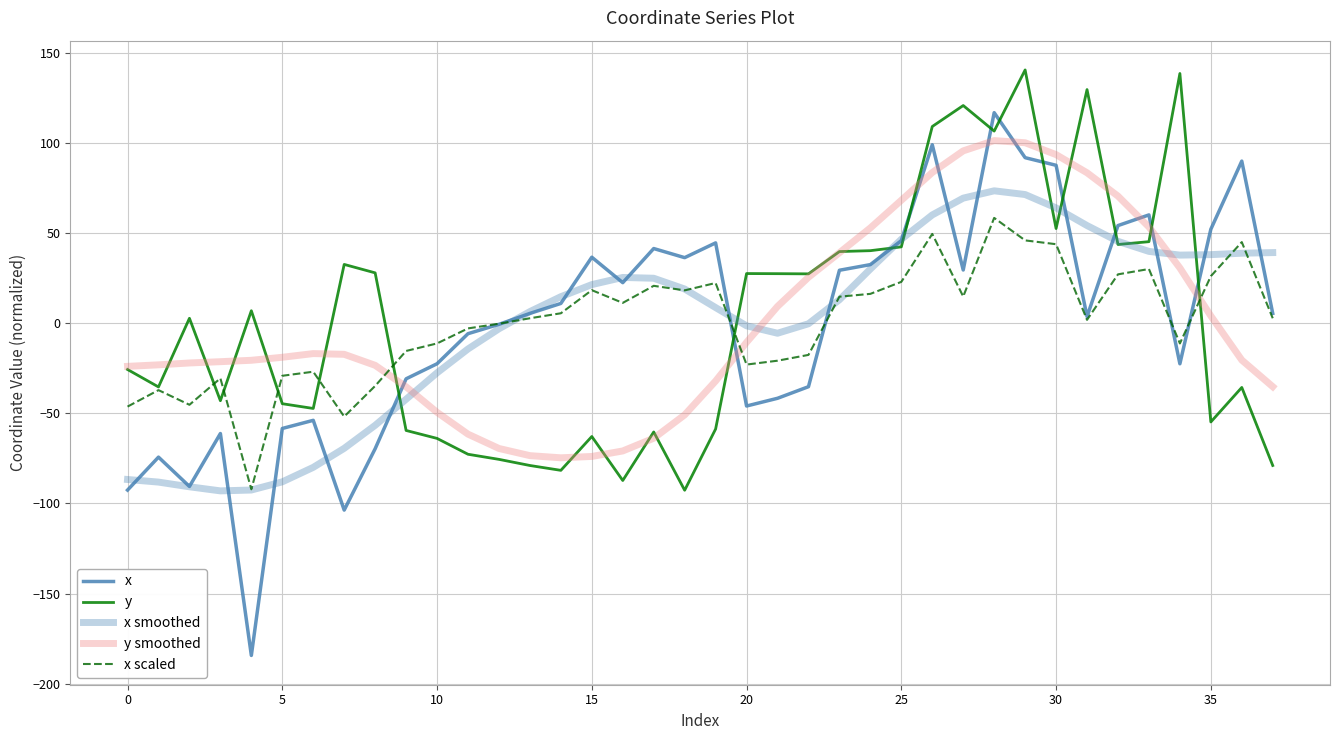

Where is x smoothed nearest to the value -9?

21